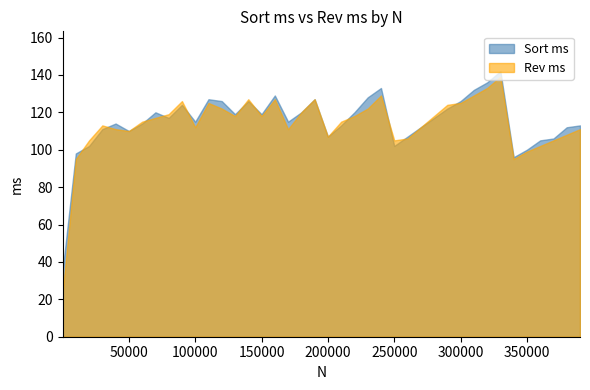

At 70010, list the series in order from smallest to largest.

Rev ms, Sort ms